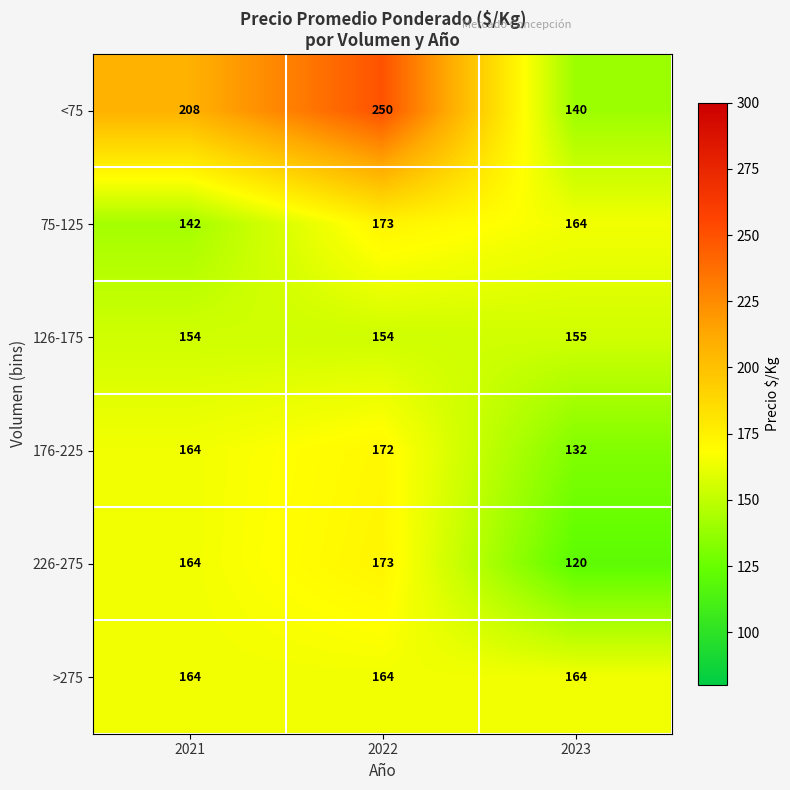

At which category does the chart reach its peak across all series?

2022